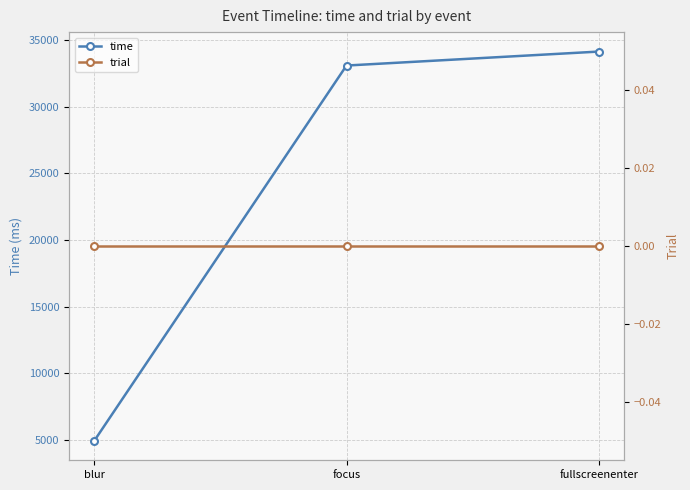

What is the average value of the time series?

24056